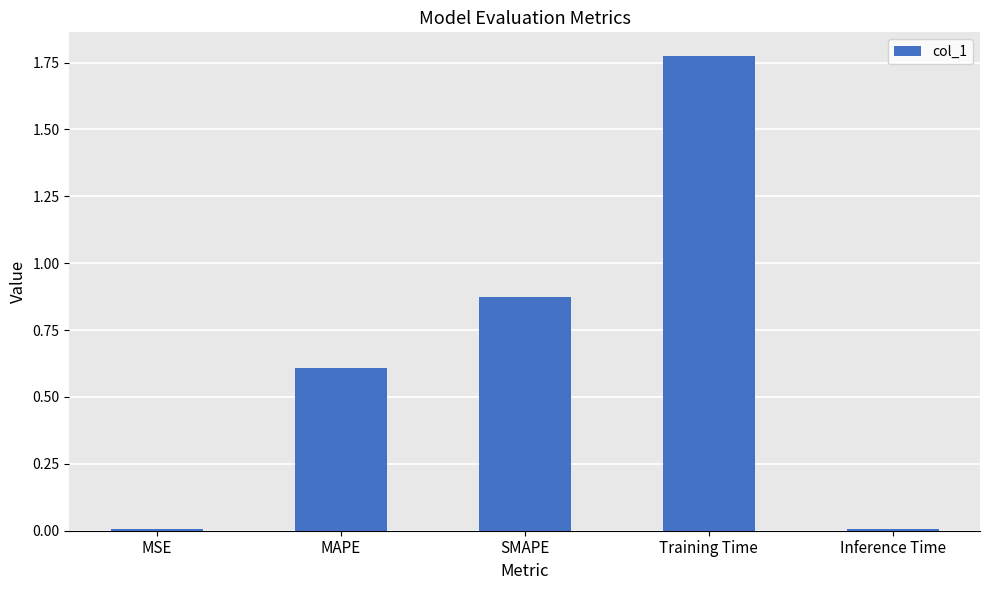

What is the average value?

0.7